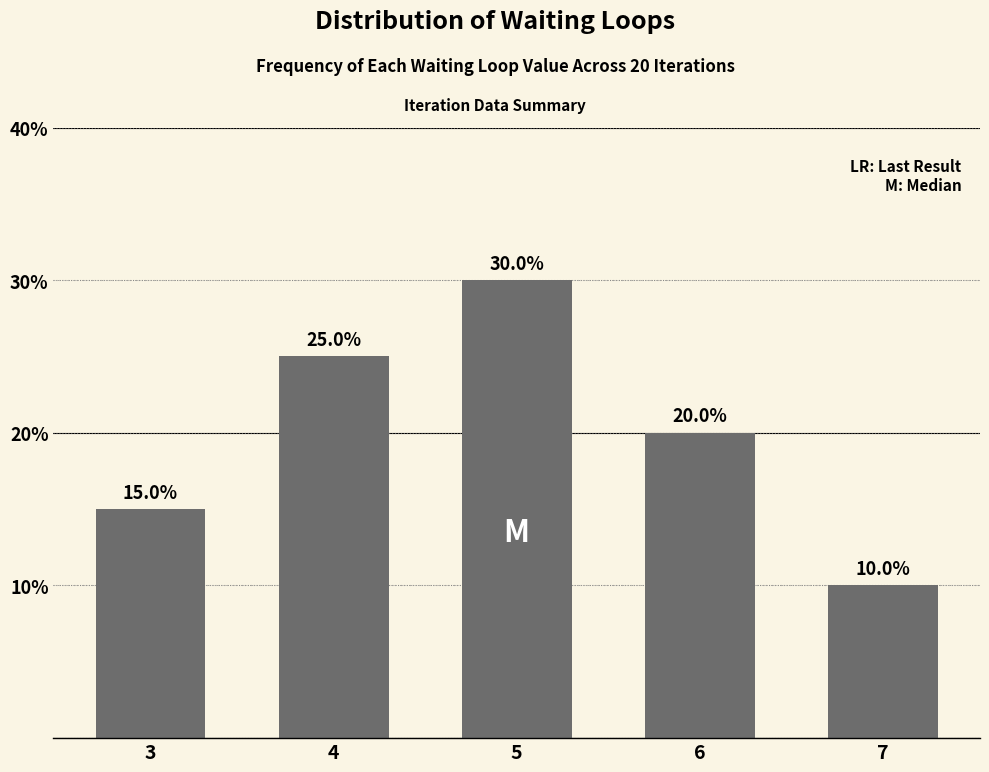

How many series are shown in this chart?

1